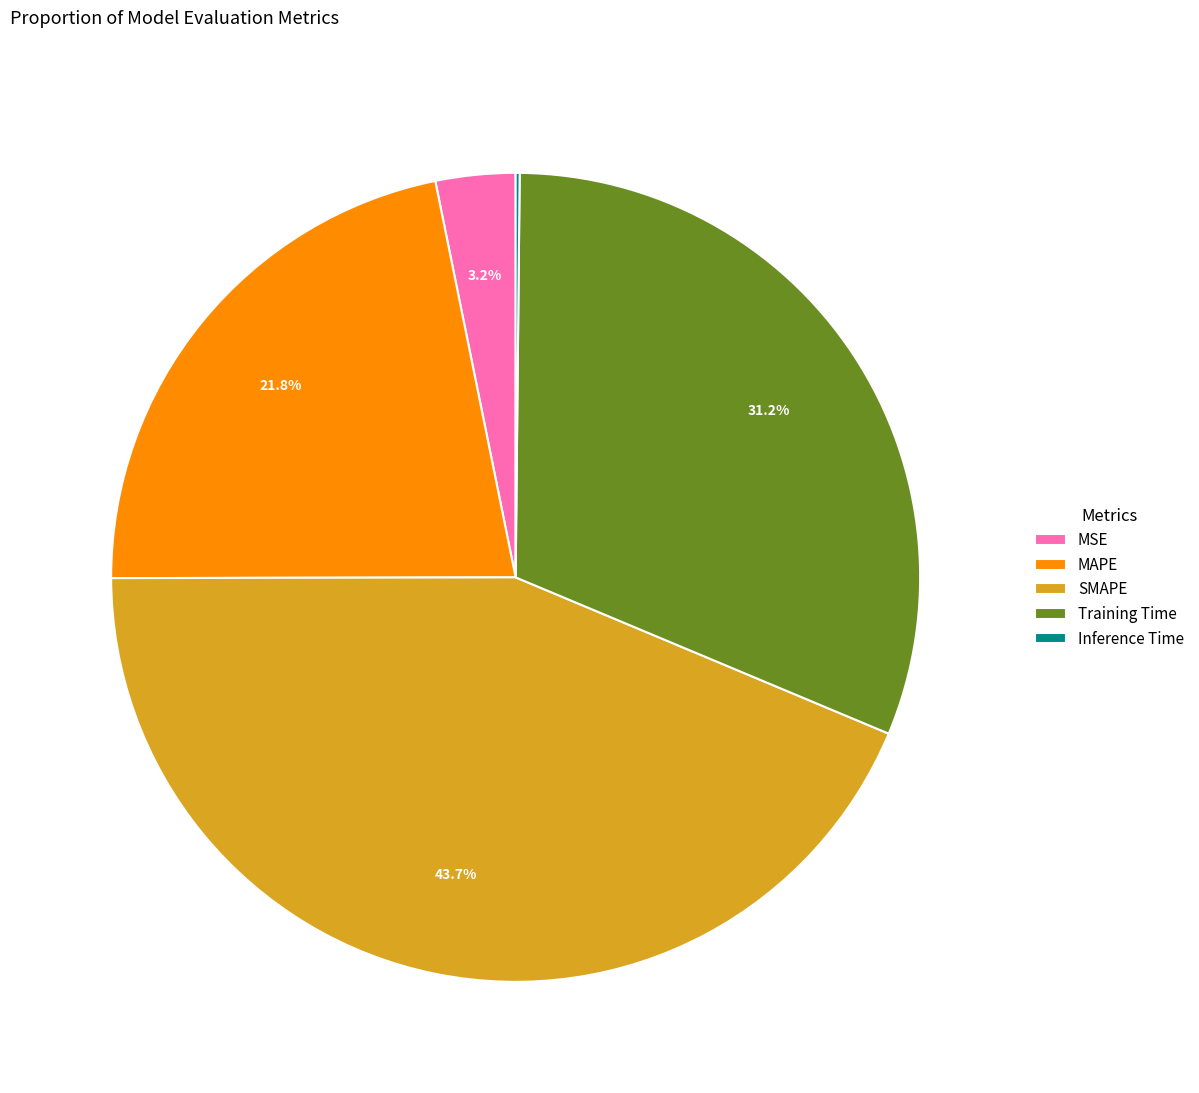

Combined, do SMAPE and MAPE account for over 50%?

Yes